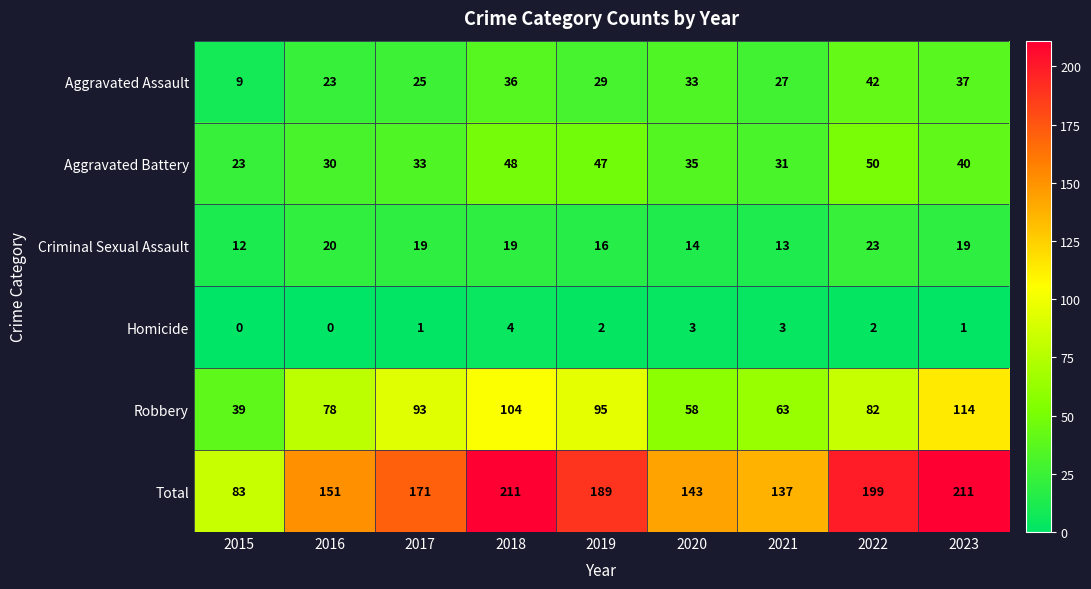

What is the highest value of the Total series?

211